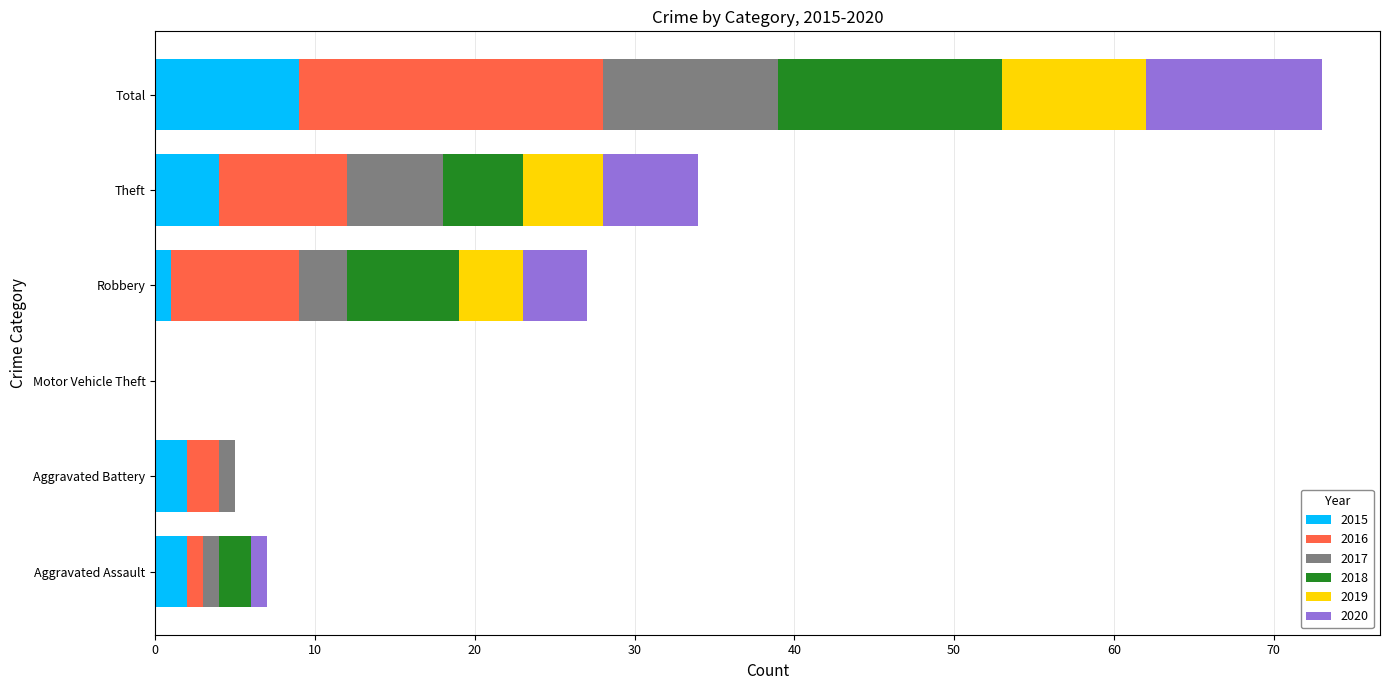

At which category is the sum across all series the highest?

Total